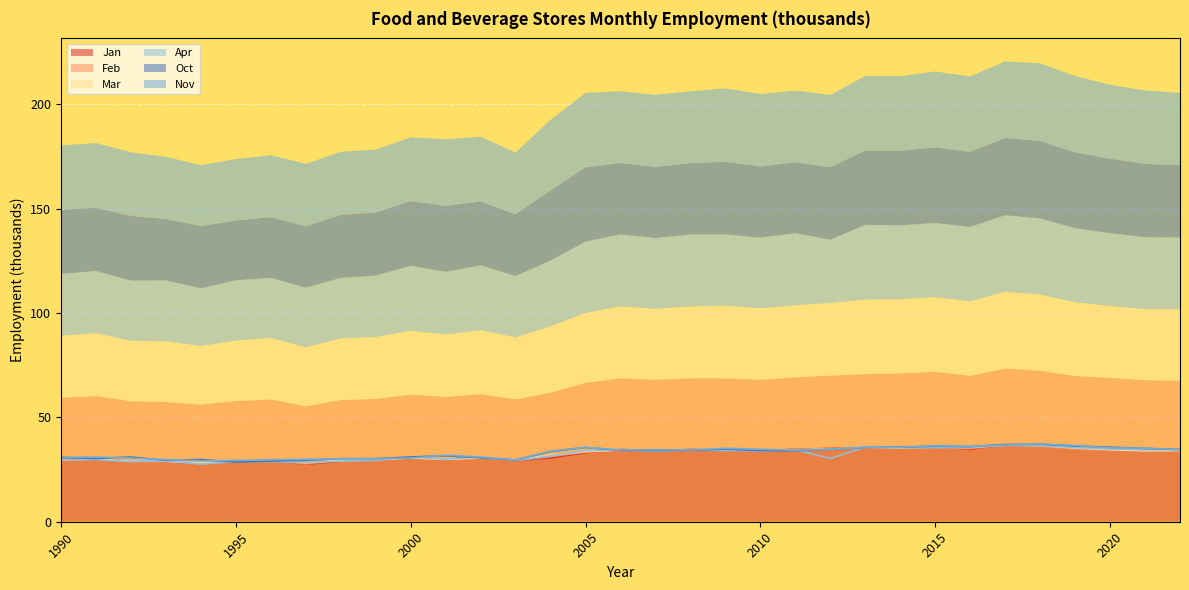

What is the difference between the highest and lowest values at 1997?

2.3